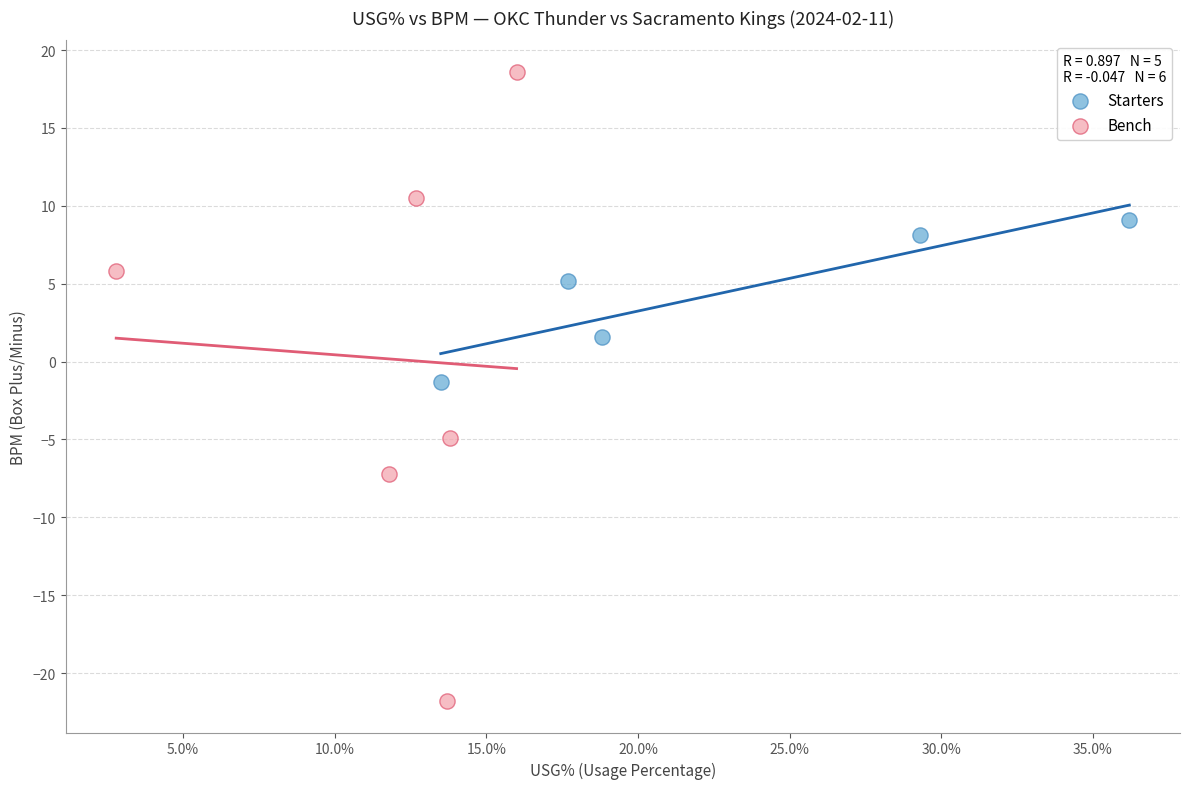

Which series contains the lowest Y value?

Bench